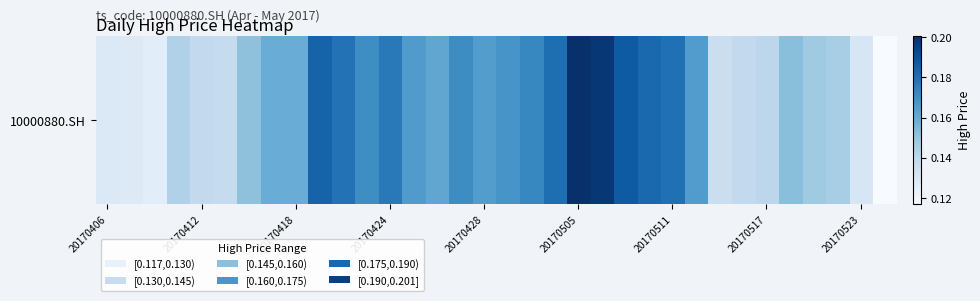

What is the difference between the maximum and minimum values?

0.1